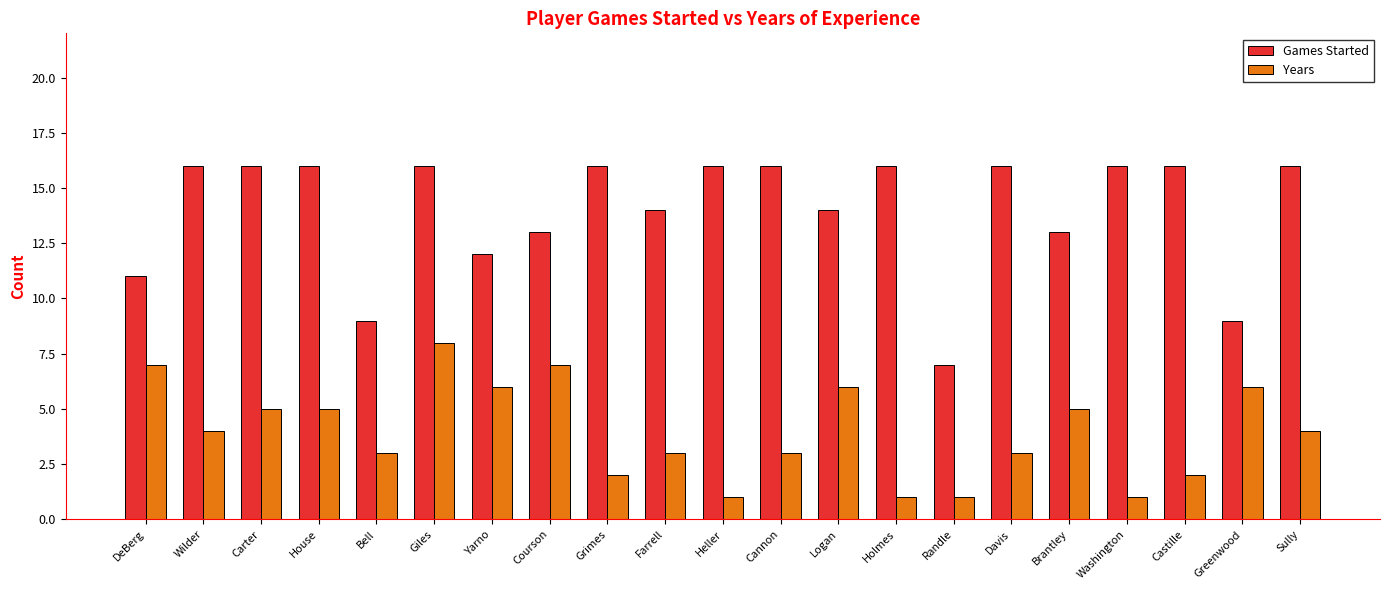

True or false: Years has a value of 3 at Grimes.

False